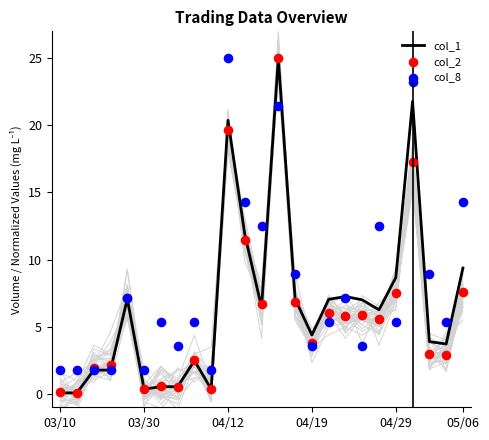

Which series reaches the minimum Y coordinate?

col_1